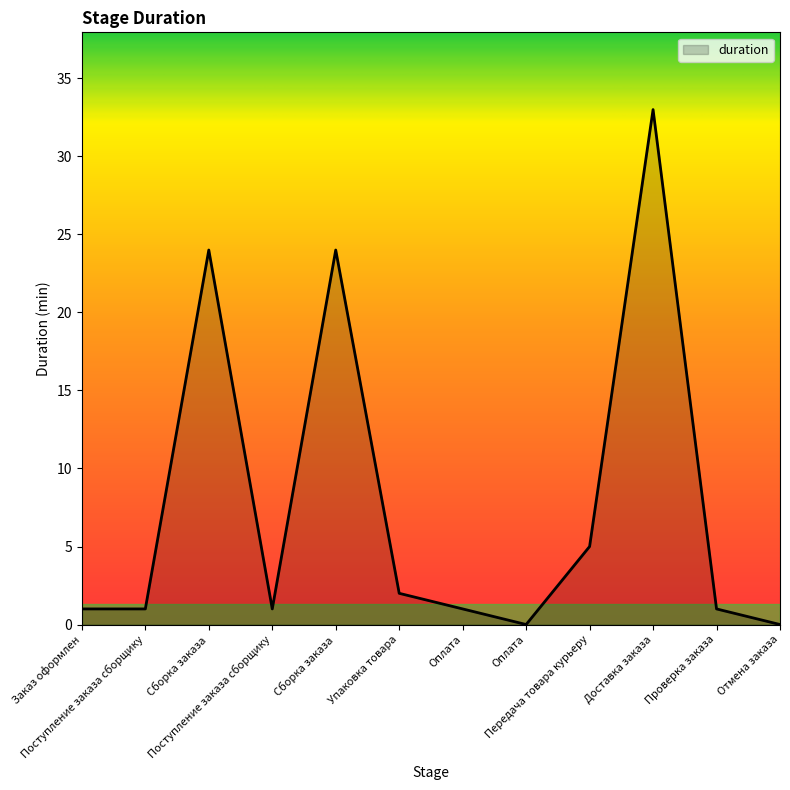

Which has a higher value, Поступление заказа сборщику or Оплата?

Поступление заказа сборщику